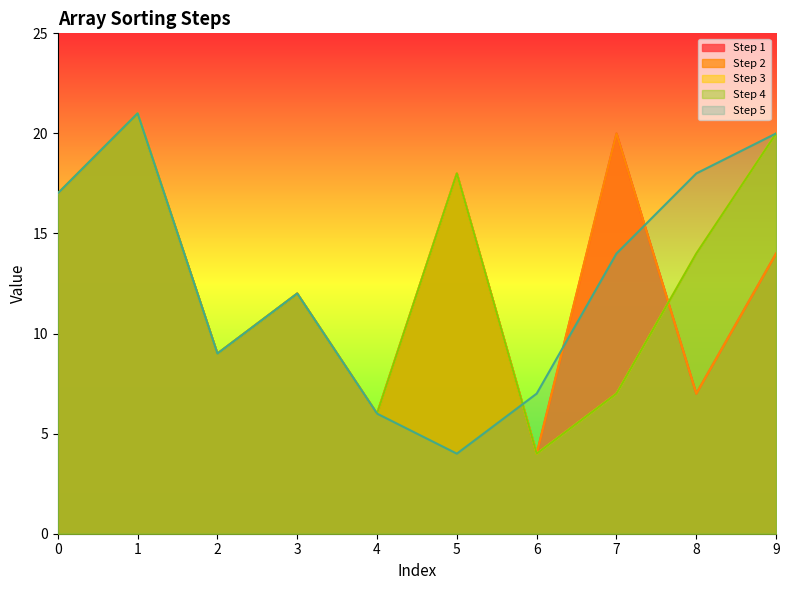

True or false: Step 2 and Step 4 cross at least once.

True